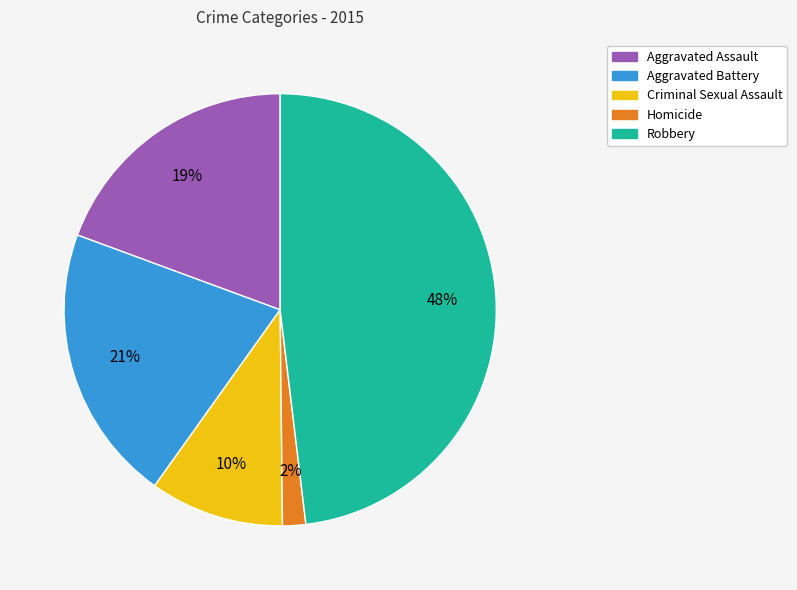

Between Robbery and Aggravated Battery, which is larger?

Robbery